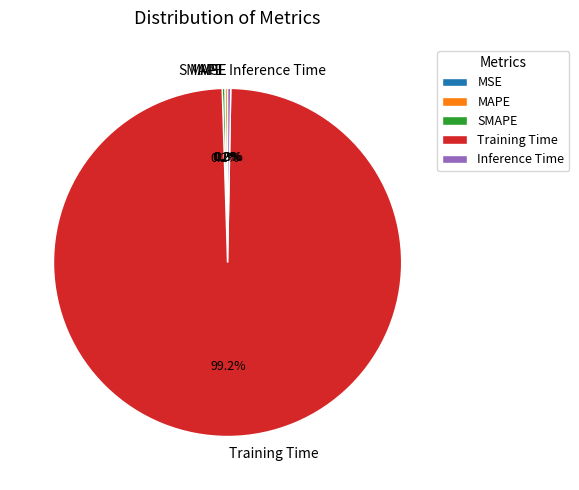

Is Training Time the majority of the pie?

Yes